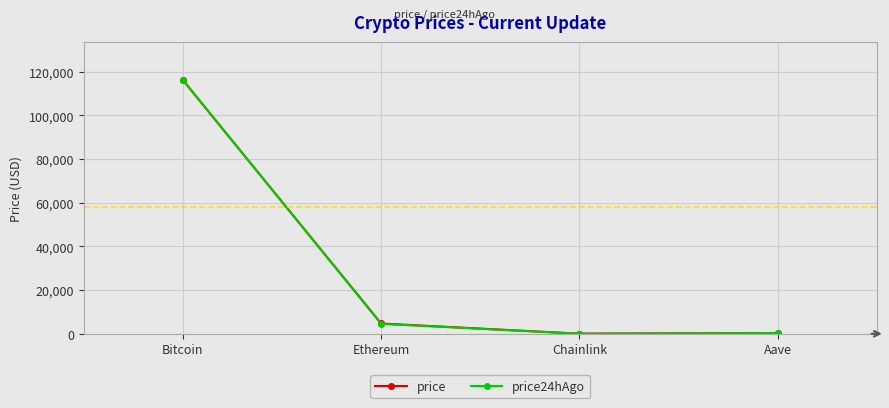

True or false: price has more than 2 interior local peaks.

False